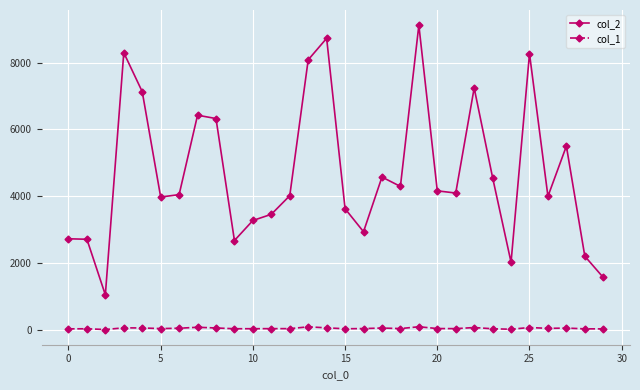

What is the minimum value for col_1?

9